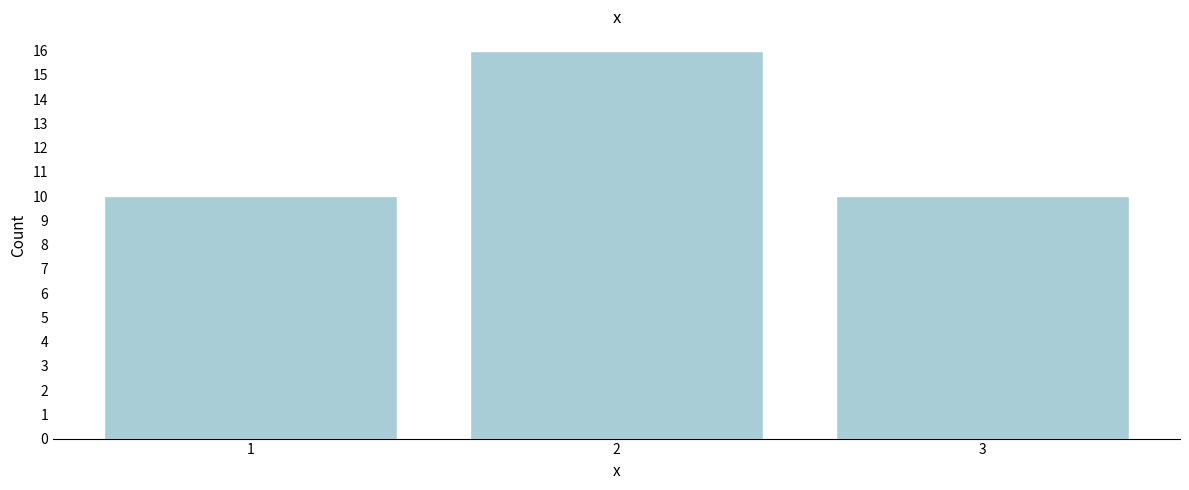

Reading left to right, transcribe all the data shown in this chart.

1=10	2=16	3=10